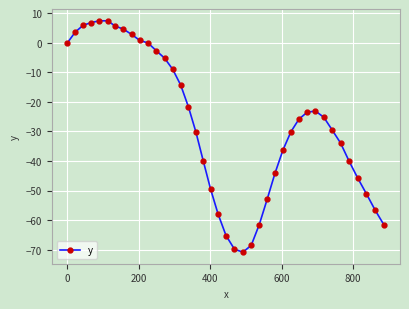

What is the difference between the second highest and second lowest values?

77.2